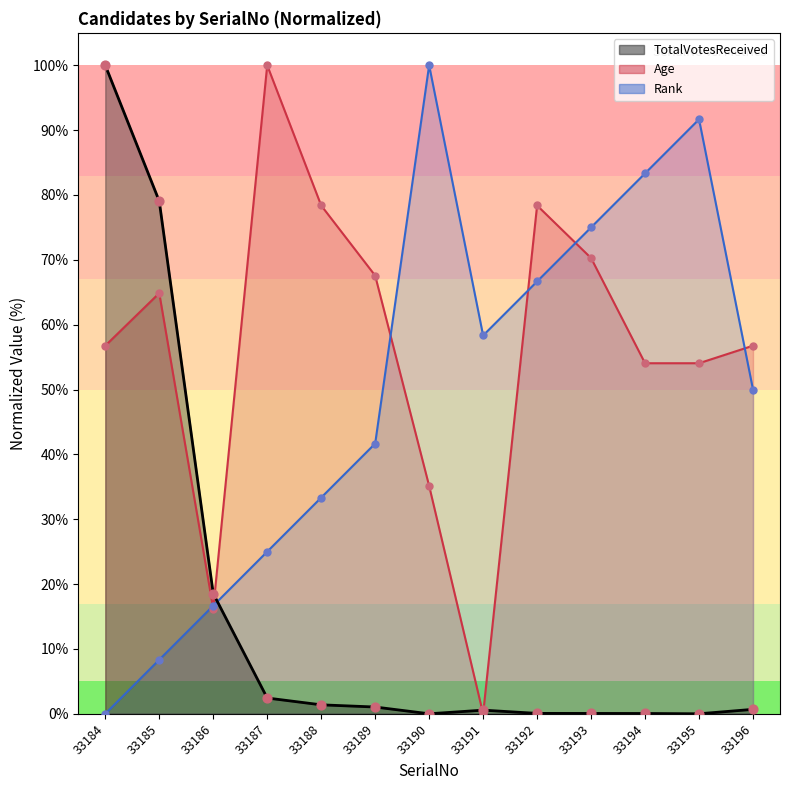

Which series contains the highest Y value?

TotalVotesReceived